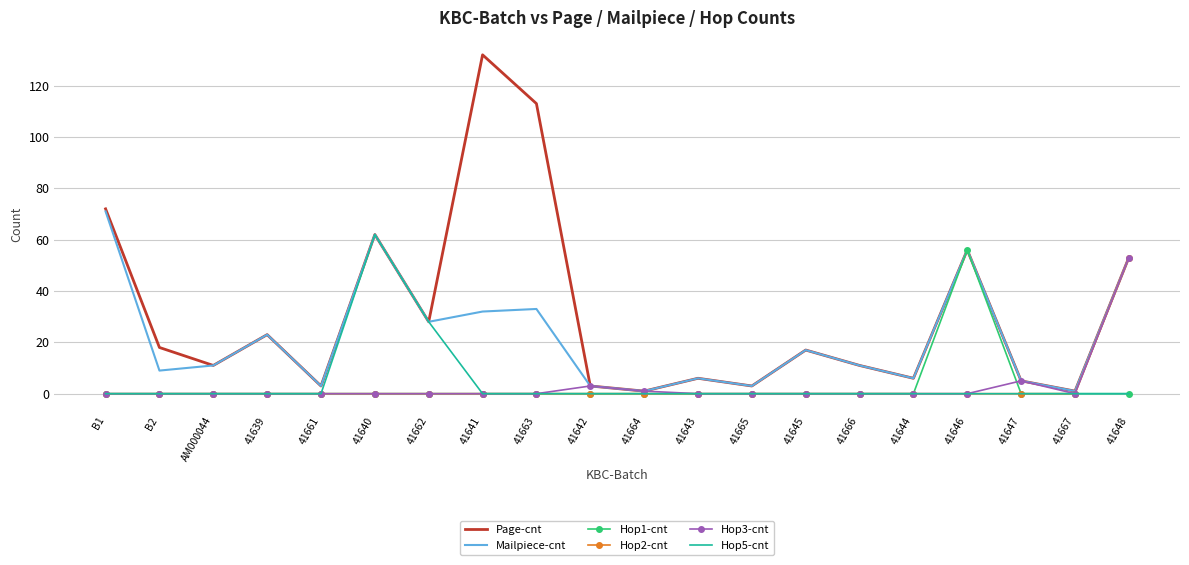

True or false: Hop2-cnt has a value of -25 at AM000044.

False